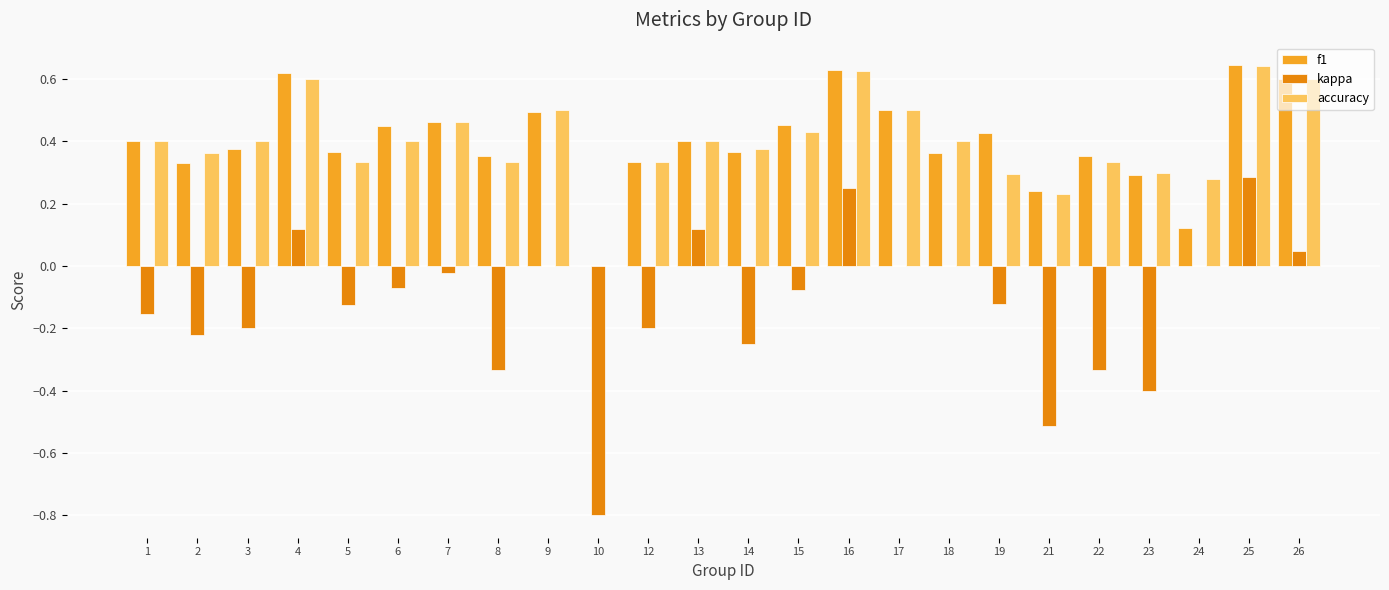

True or false: f1 has a value of 0.2 at 17.

False